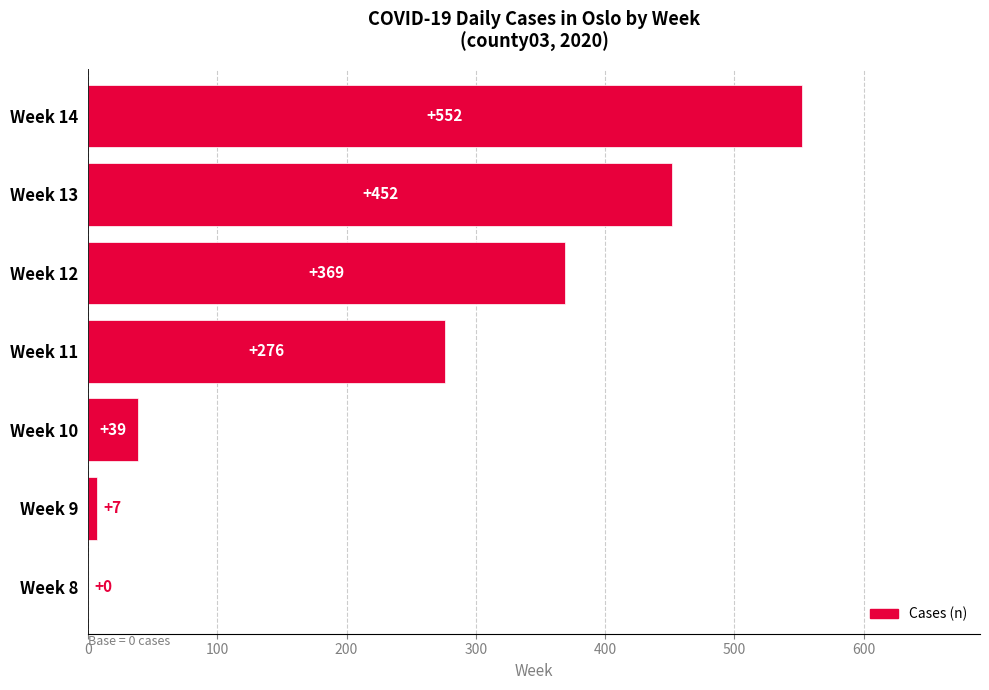

What is the sum of the values at Week 12 and Week 14?

921